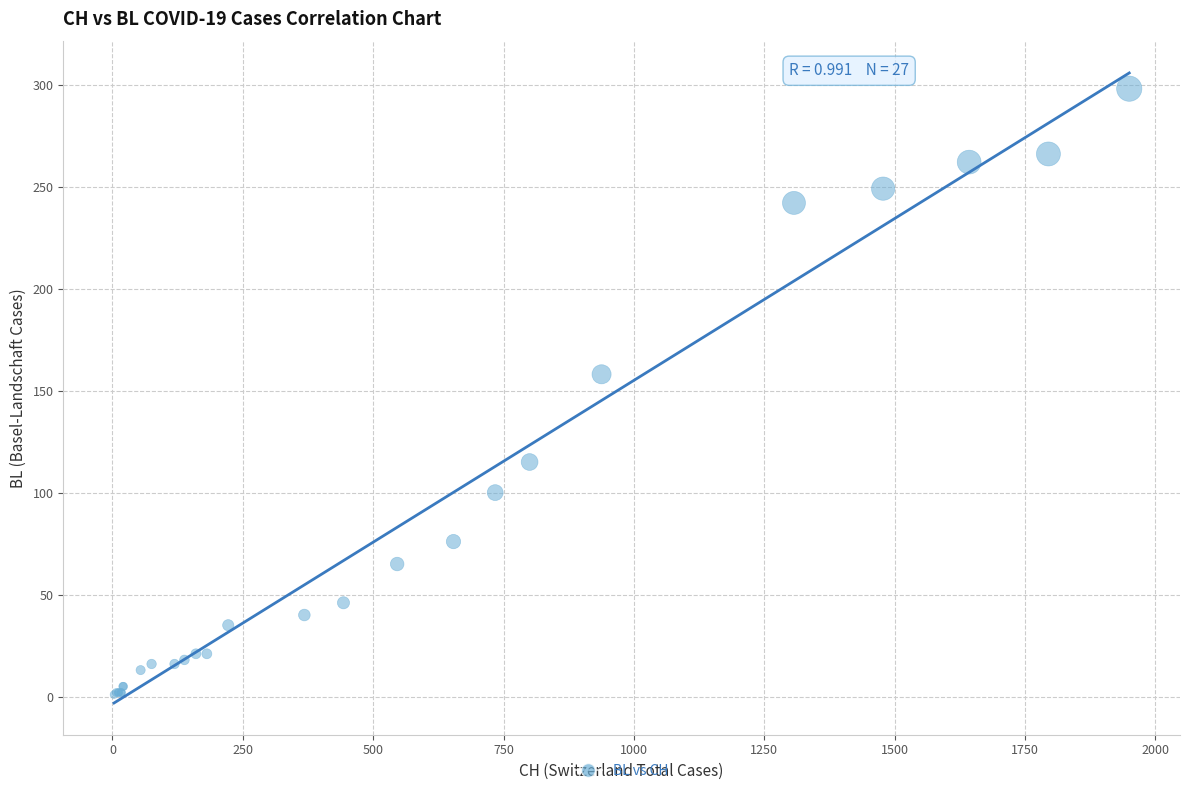

What Y value in the scatter plot is closest to 149?

158